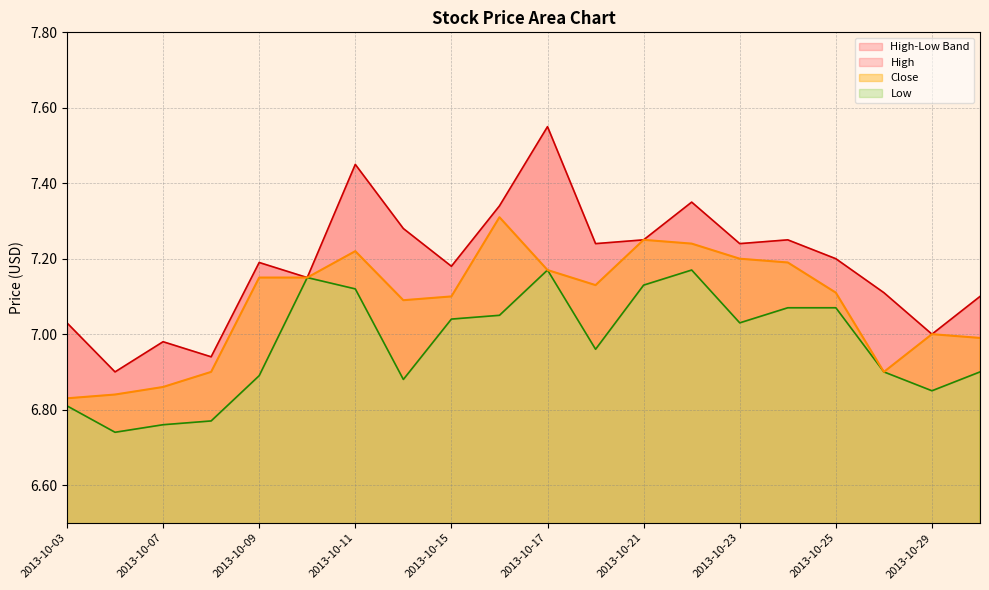

The Close series shows 11.5 at 2013-10-09. True or false?

False